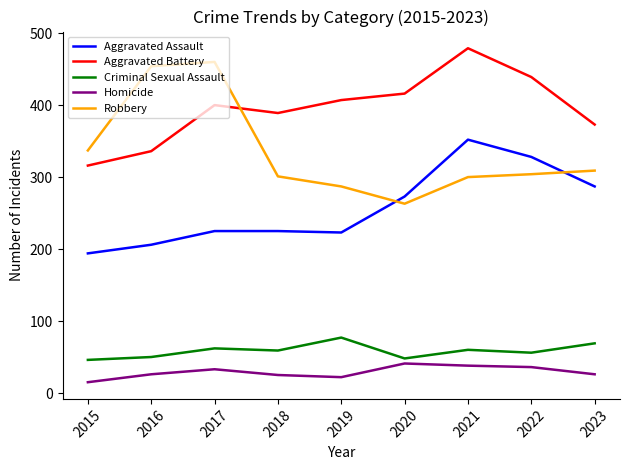

What is the spread (max minus min) of values at 2015?

322